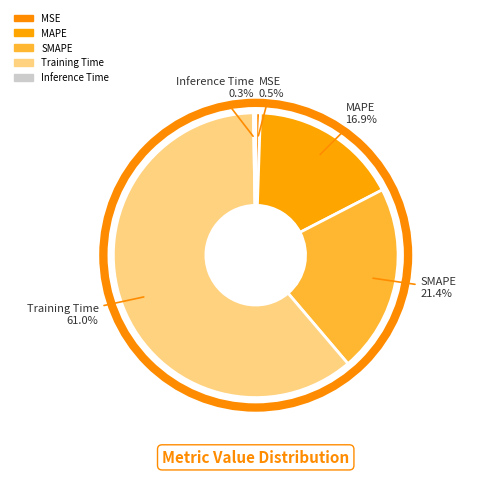

The MSE slice represents 11% of the pie. True or false?

False